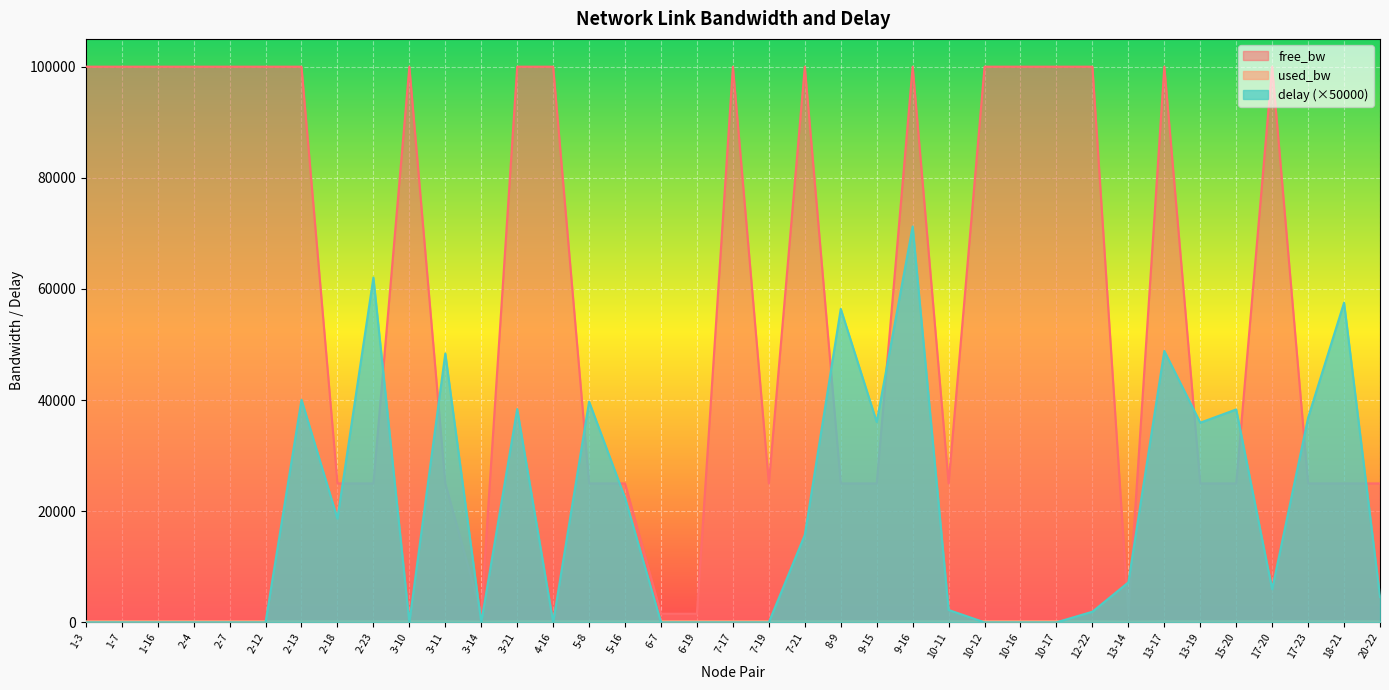

Count the number of data series in this chart.

3